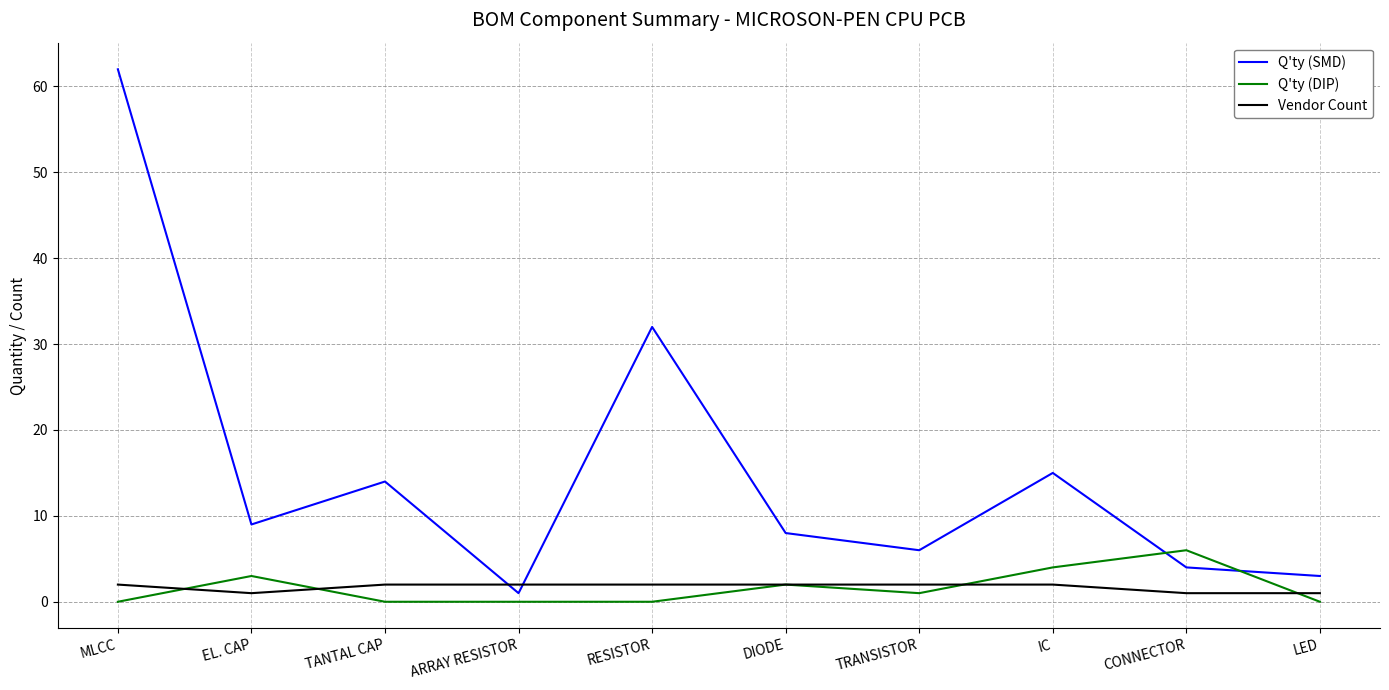

Reading left to right, what are all the values shown in this chart?

Q'ty (SMD): MLCC=62	EL. CAP=9	TANTAL CAP=14	ARRAY RESISTOR=1	RESISTOR=32	DIODE=8	TRANSISTOR=6	IC=15	CONNECTOR=4	LED=3
Q'ty (DIP): MLCC=0	EL. CAP=3	TANTAL CAP=0	ARRAY RESISTOR=0	RESISTOR=0	DIODE=2	TRANSISTOR=1	IC=4	CONNECTOR=6	LED=0
Vendor Count: MLCC=2	EL. CAP=1	TANTAL CAP=2	ARRAY RESISTOR=2	RESISTOR=2	DIODE=2	TRANSISTOR=2	IC=2	CONNECTOR=1	LED=1